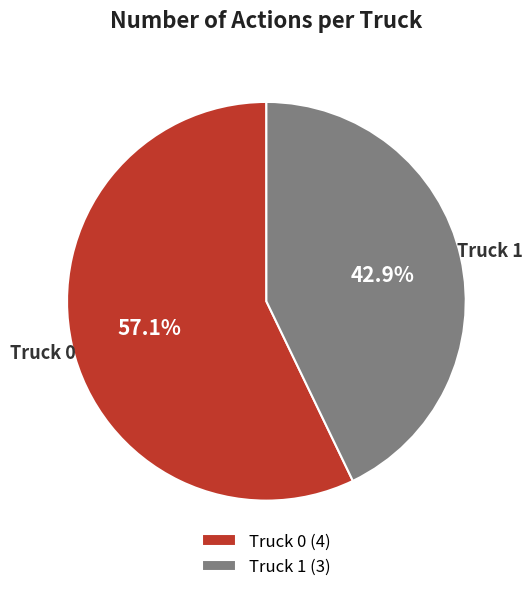

Between Truck 0 and Truck 1, which is larger?

Truck 0